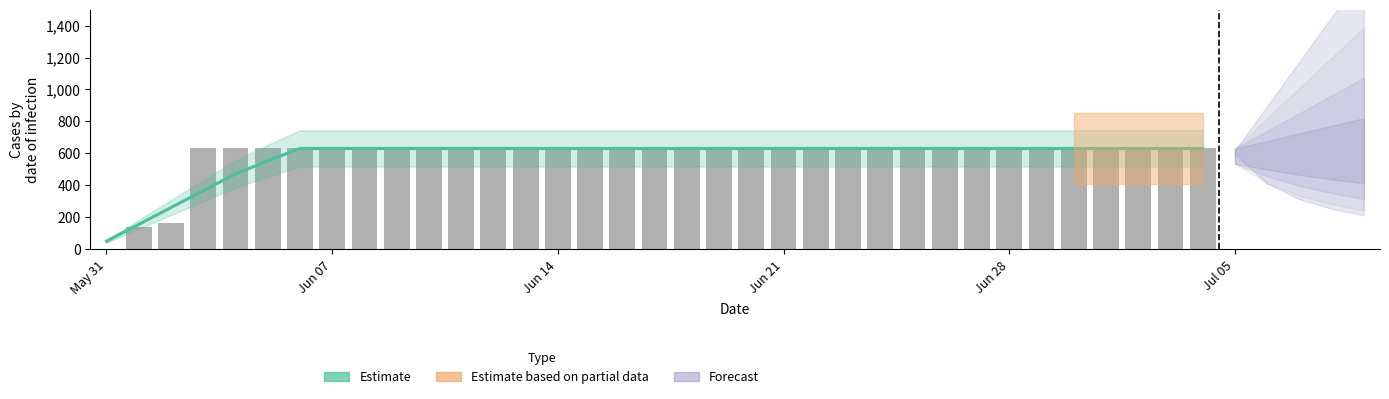

True or false: the data shows 631 at 2020-07-04.

True